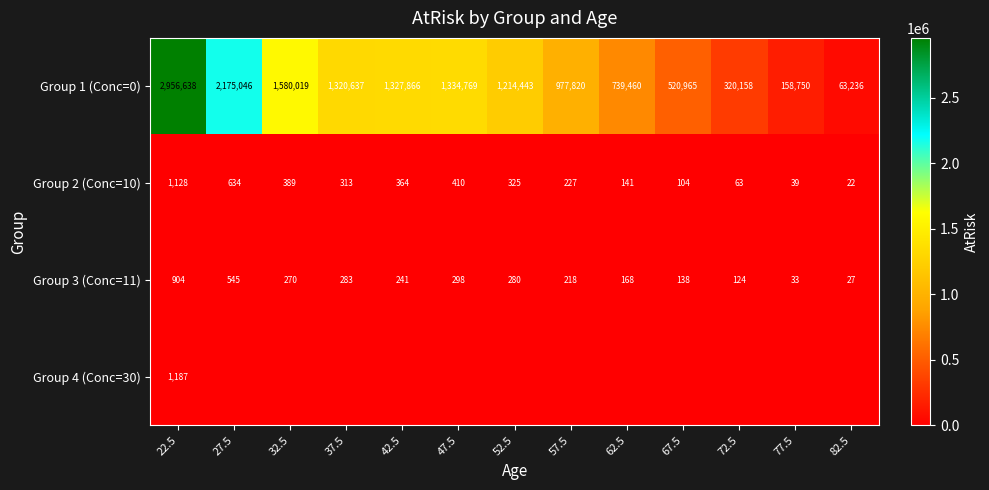

Which category has the lowest value in the Group 2 (Conc=10) series?

82.5